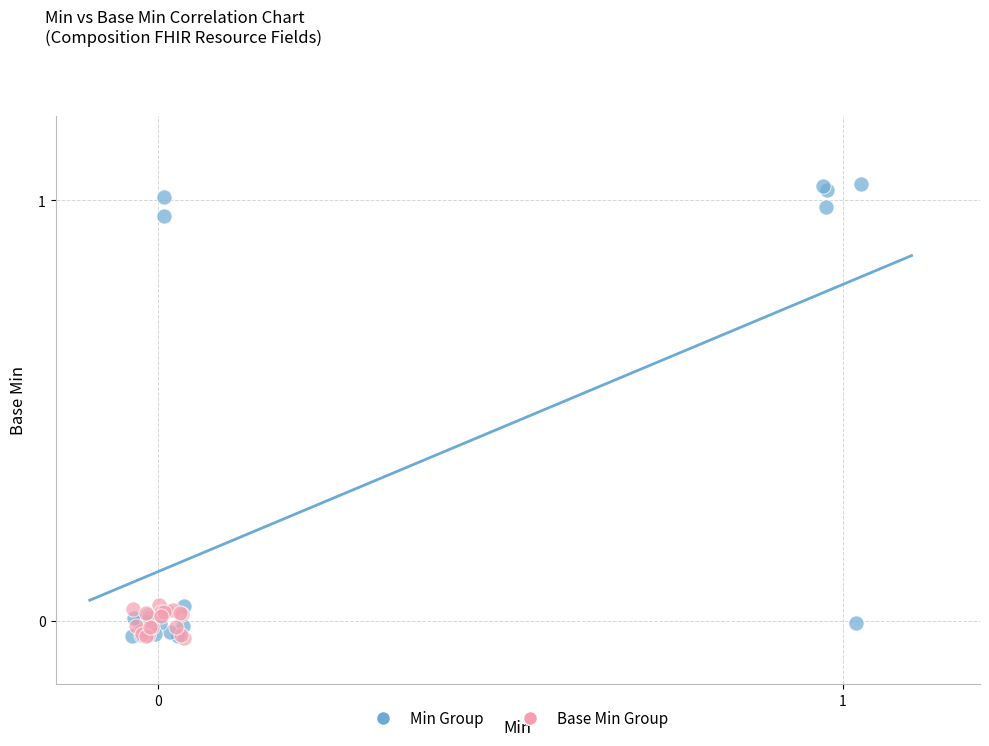

Which series has the largest Y range (max minus min)?

Min Group